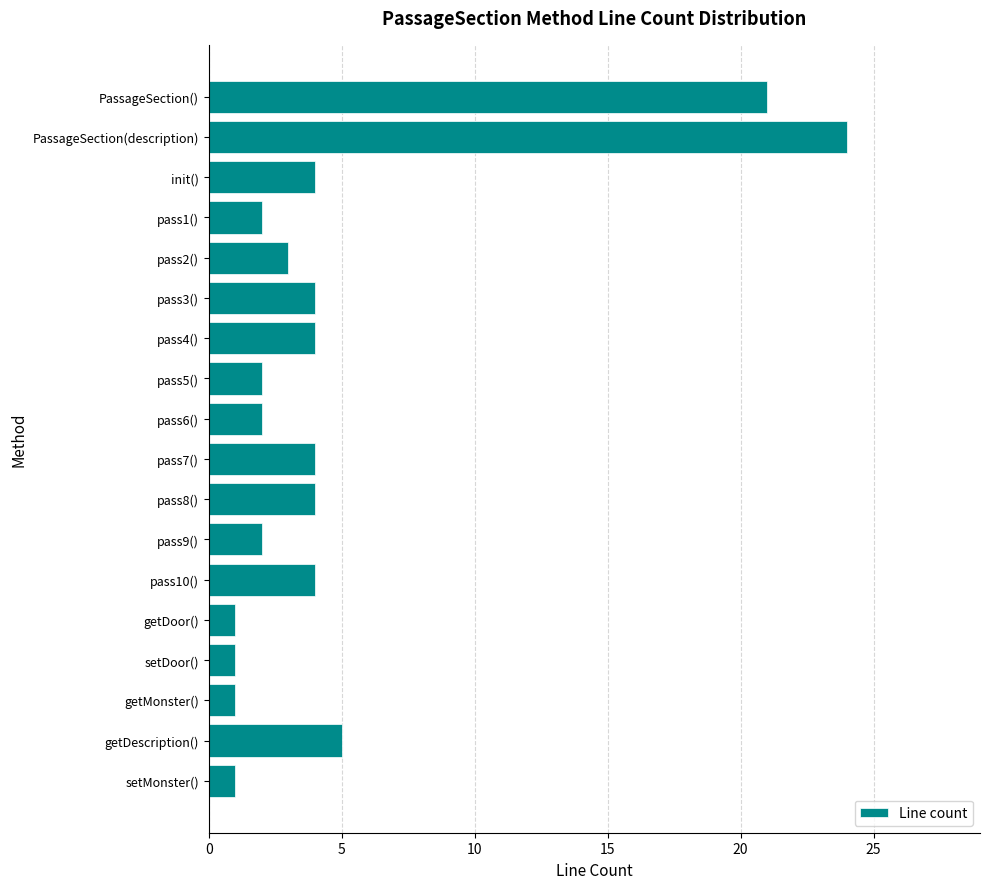

What is the difference between the maximum and minimum values?

23